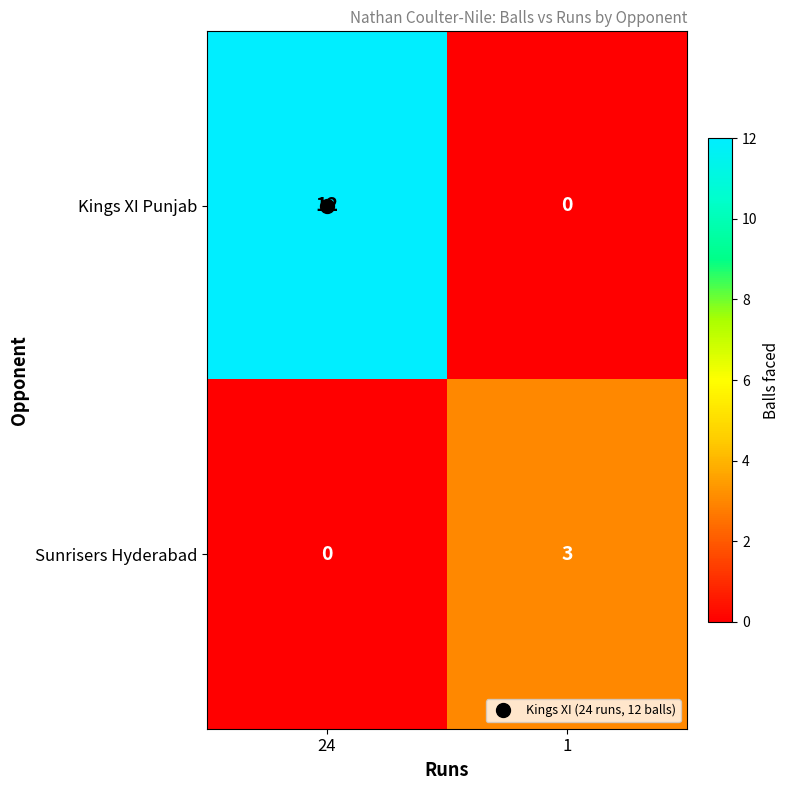

What is the difference between the maximum and minimum values in the Sunrisers Hyderabad series?

3